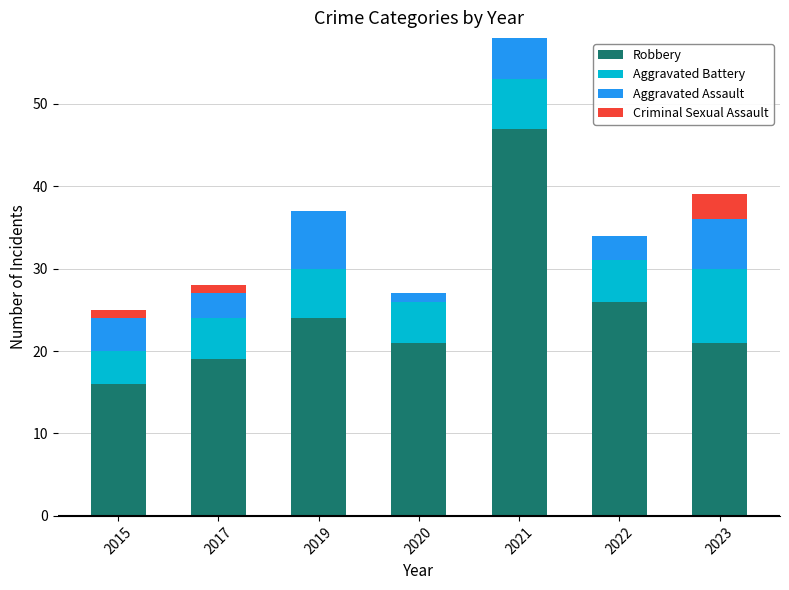

Where is Robbery nearest to the value 31?

2022